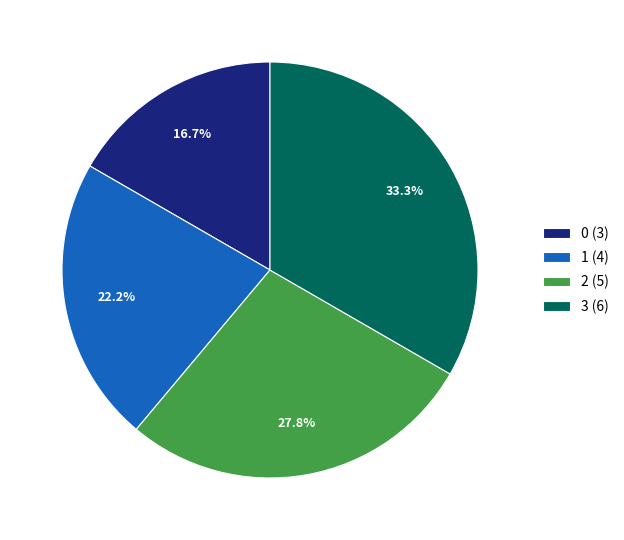

What is the ratio of the value at 3 to the value at 1?

1.5